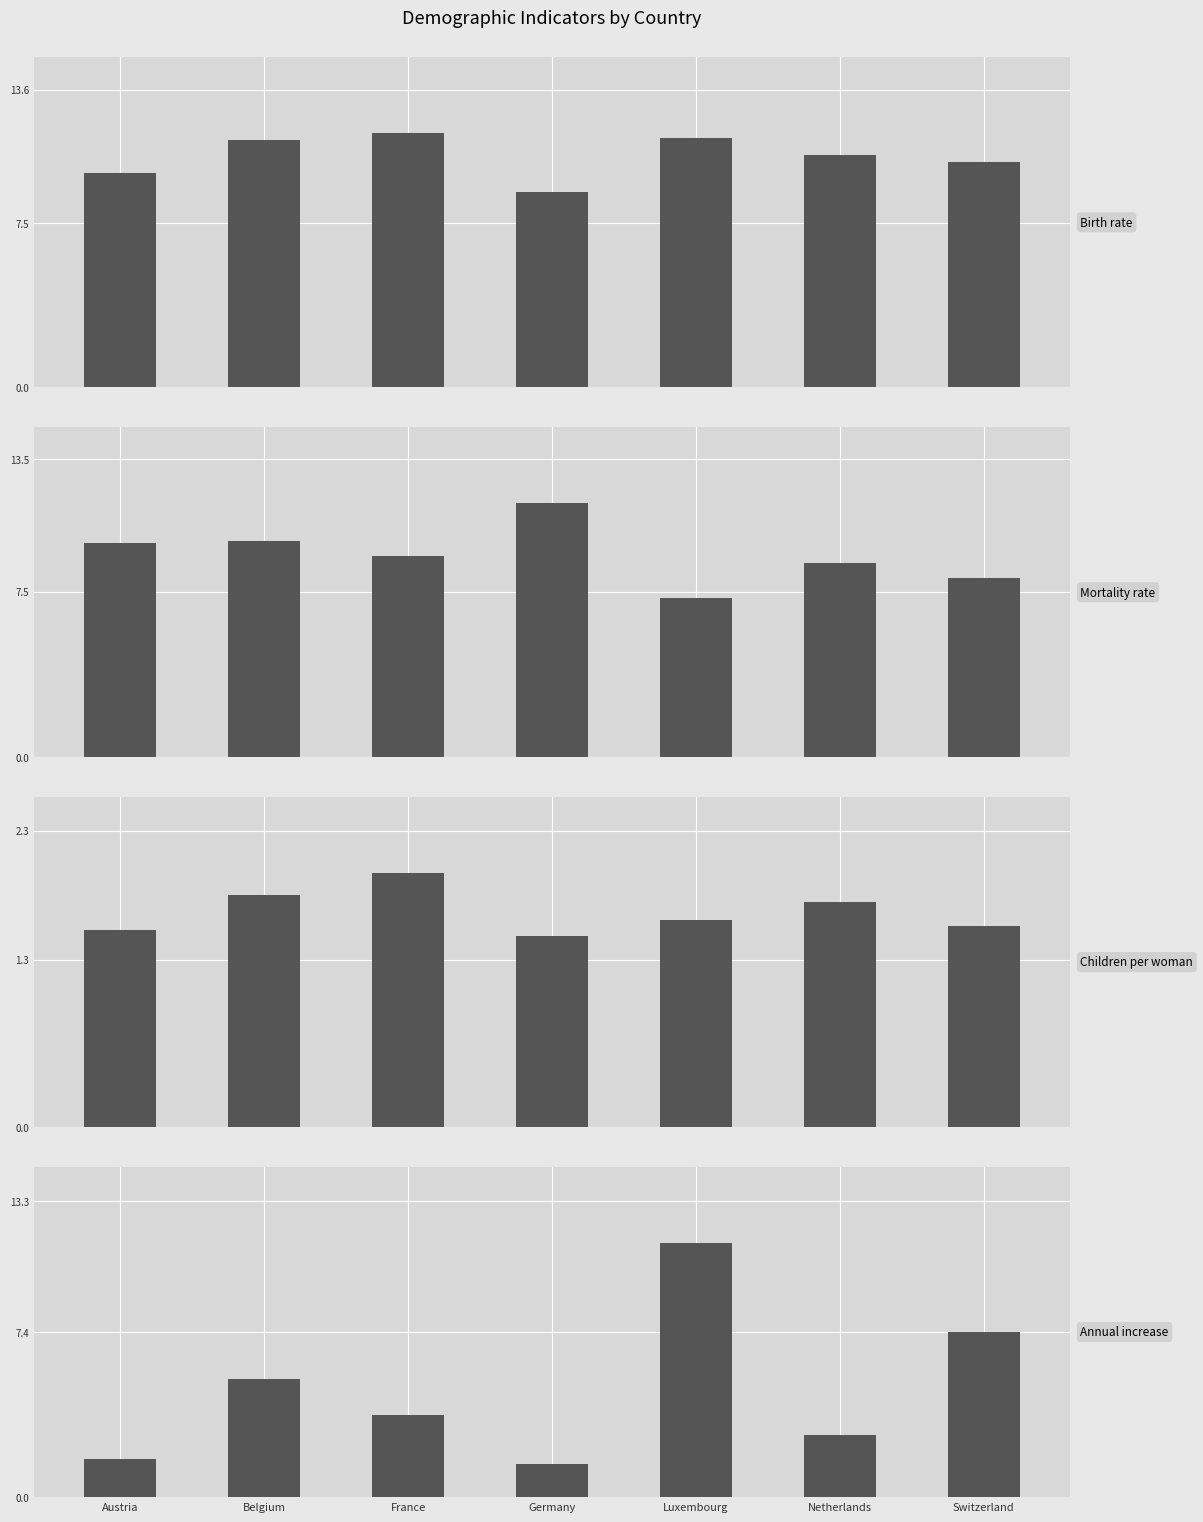

At which label is Children per woman closest to 1?

Germany